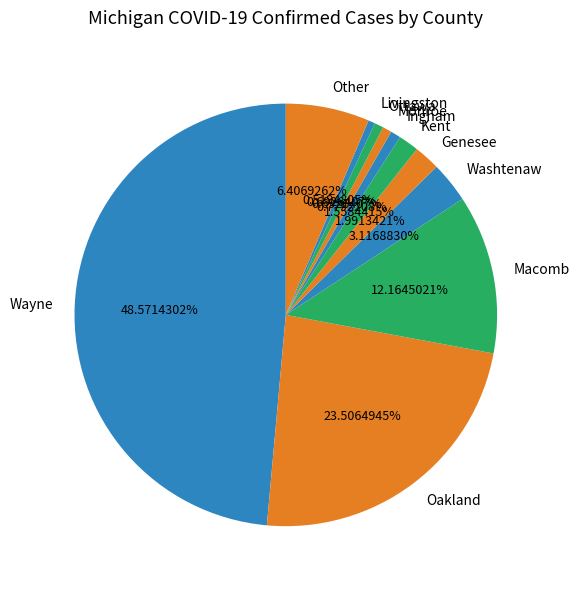

Is it true that Other is 18% of the pie?

False